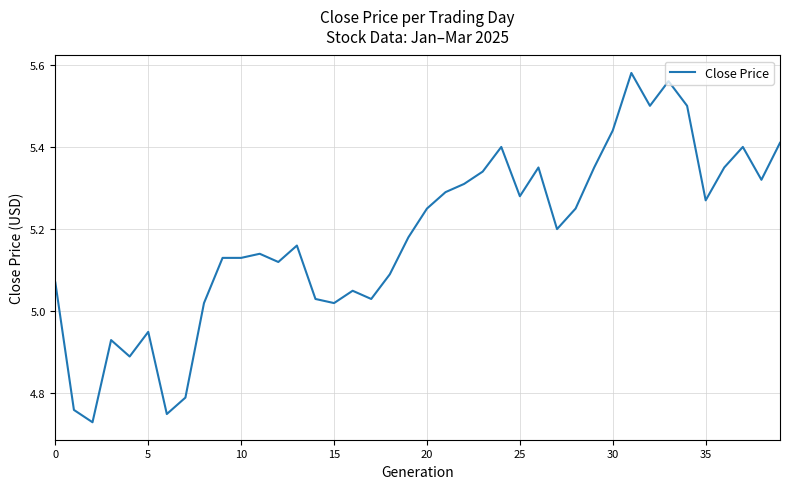

What is the greatest value displayed?

5.6